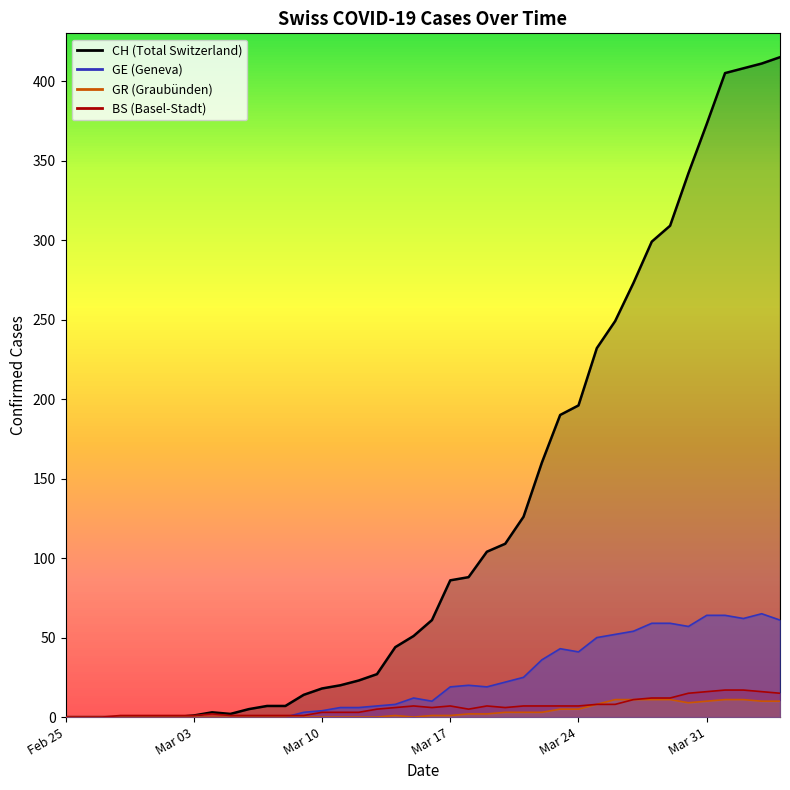

How many values in the GE series exceed 12?

19